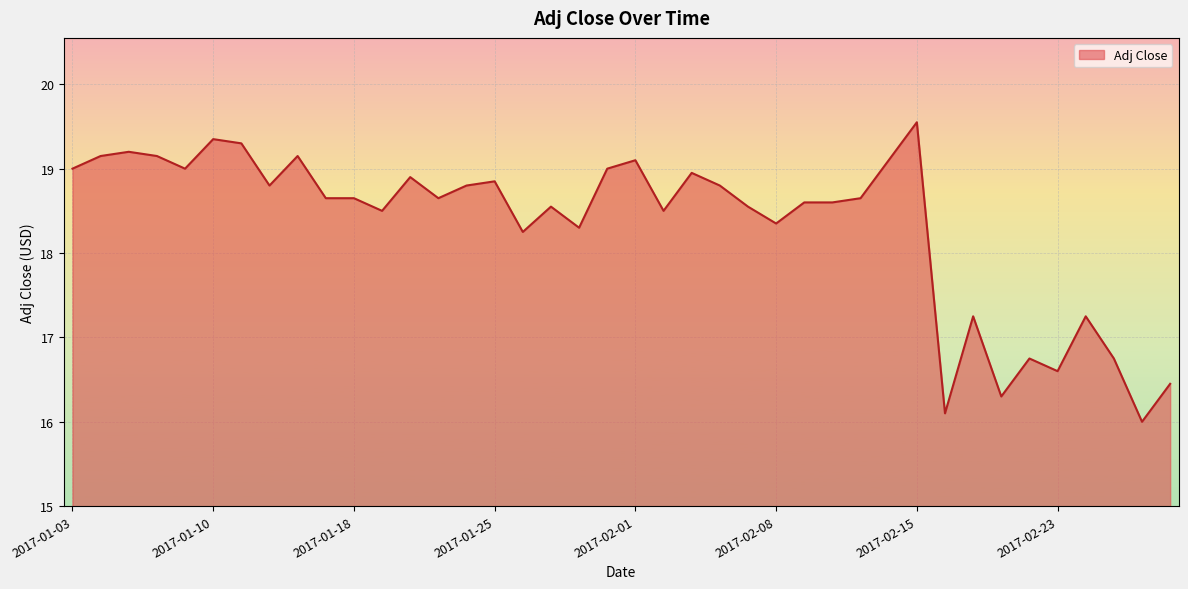

What is the smallest value displayed?

16.0